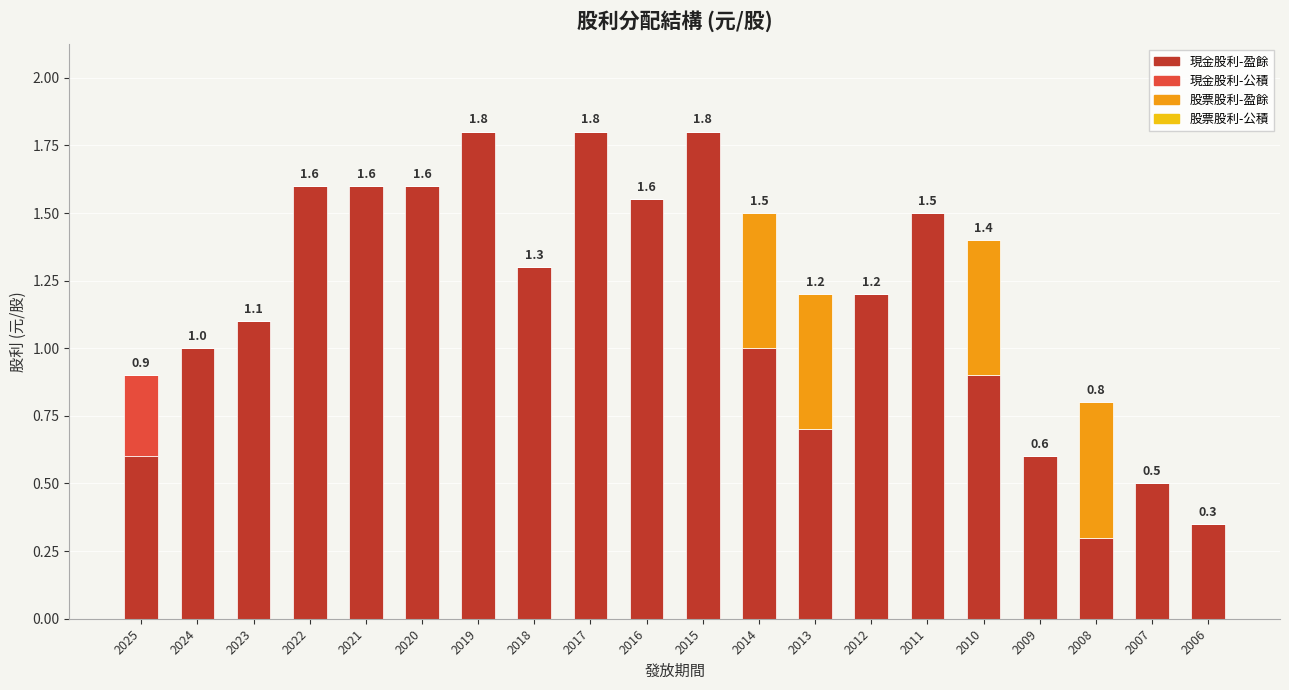

True or false: 現金股利-盈餘 has a value of 1.0 at 2014.

True